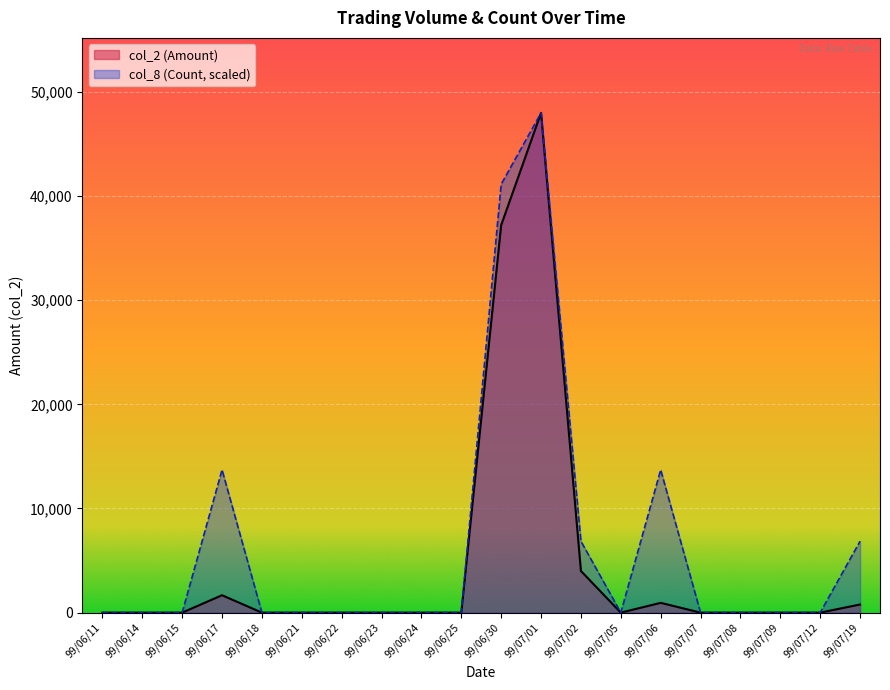

What is the highest value of the col_2 (Amount) series?

47980.0